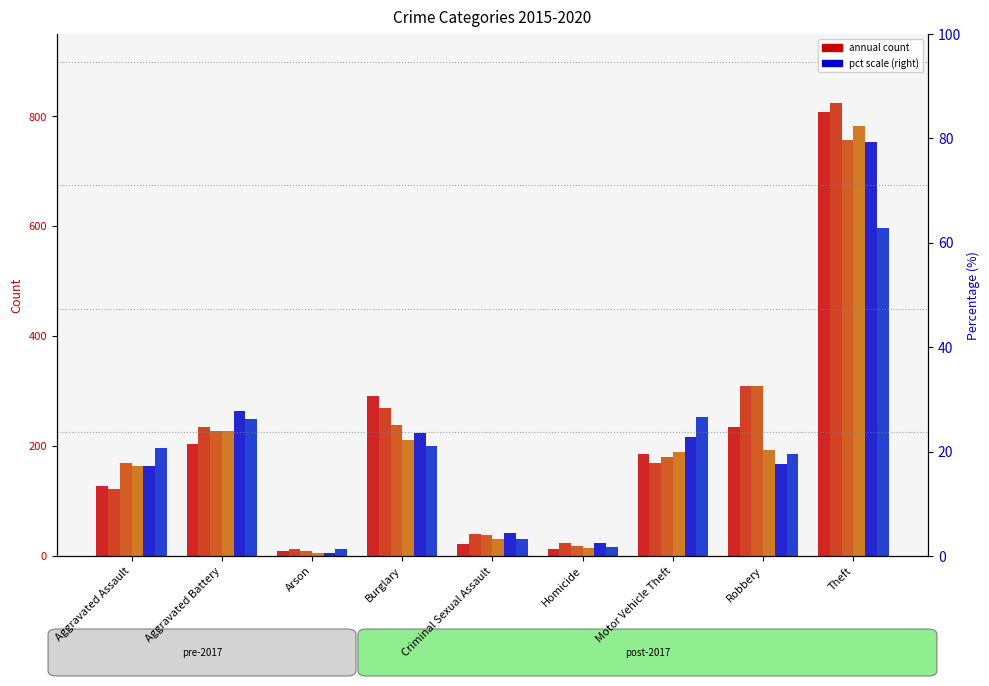

Which series has the largest total across all categories?

2016